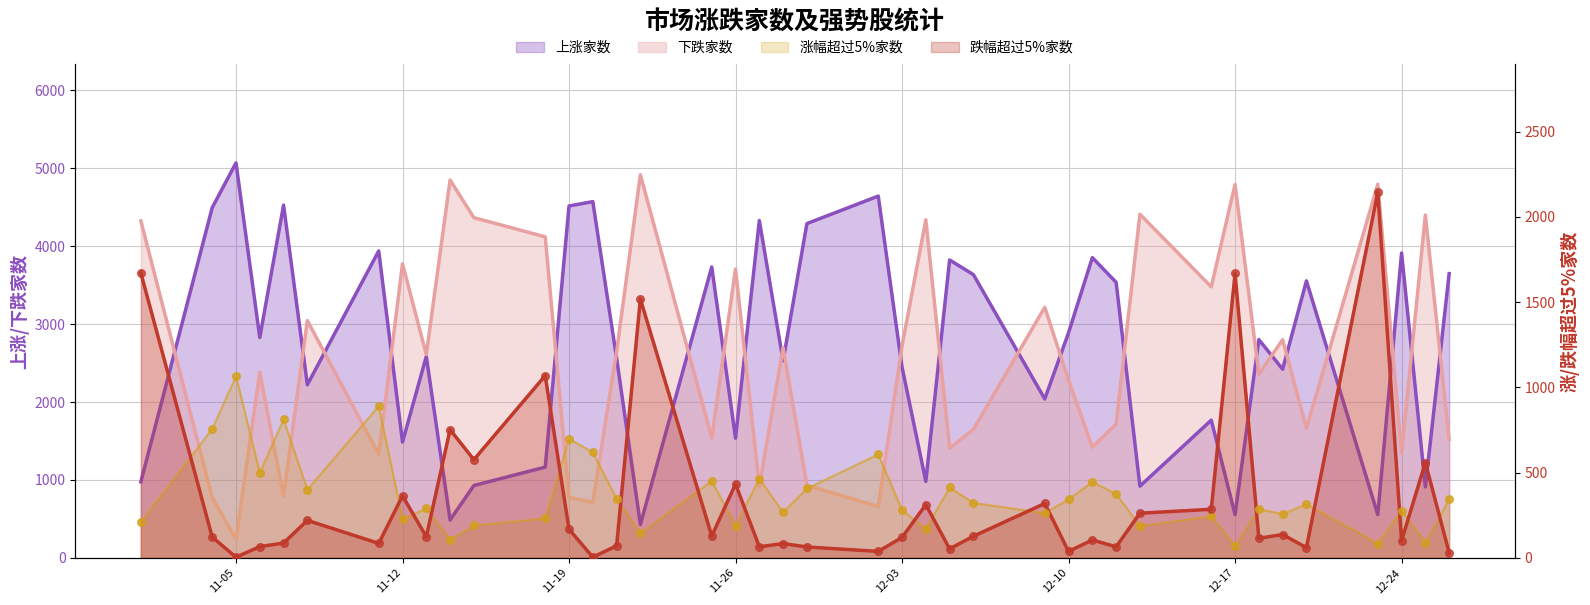

What are all the series names shown in the legend?

上涨家数, 下跌家数, 涨幅超过5%家数, 跌幅超过5%家数